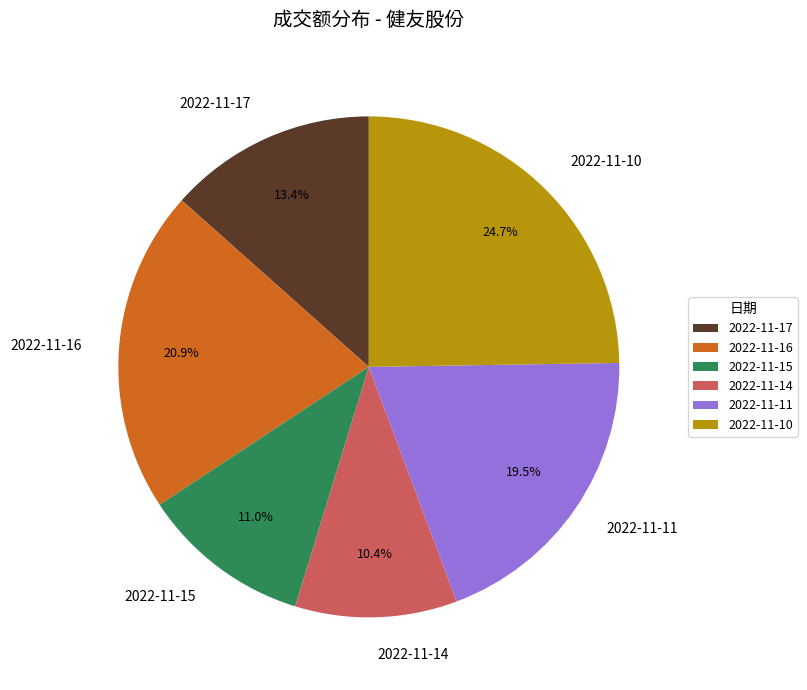

Which slice is the largest?

2022-11-10